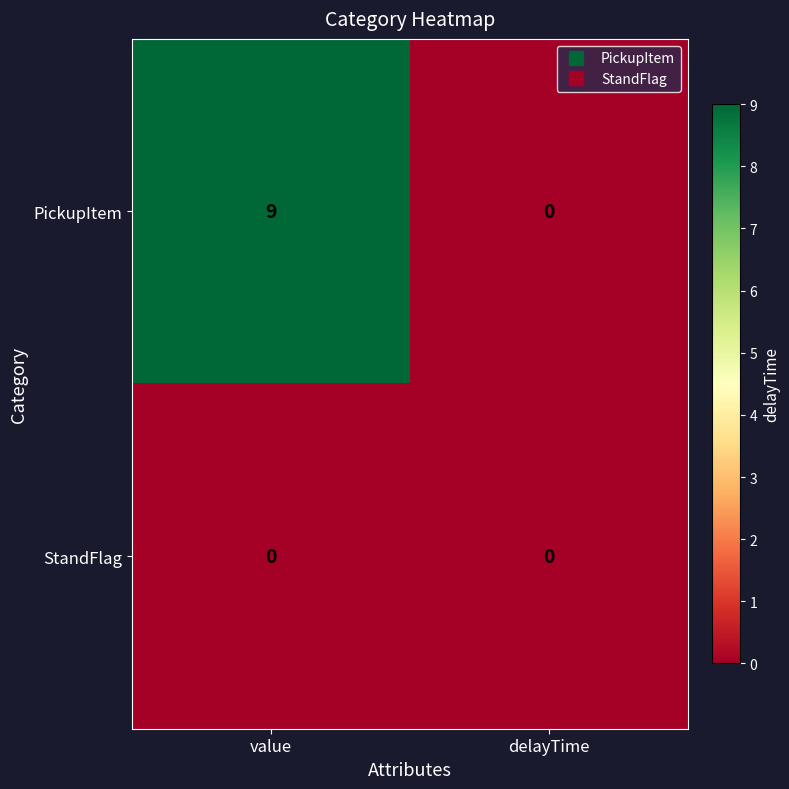

List the series in order of their overall mean, highest first.

PickupItem, StandFlag